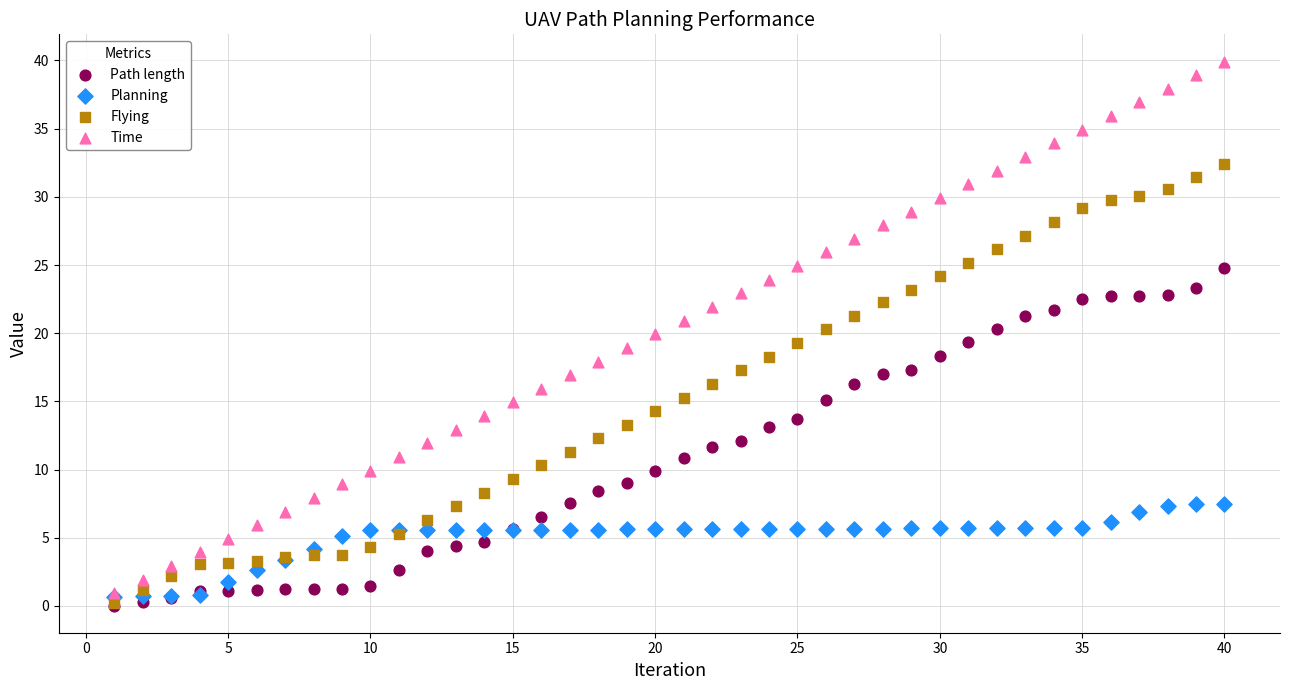

Which series reaches the maximum Y coordinate?

Time